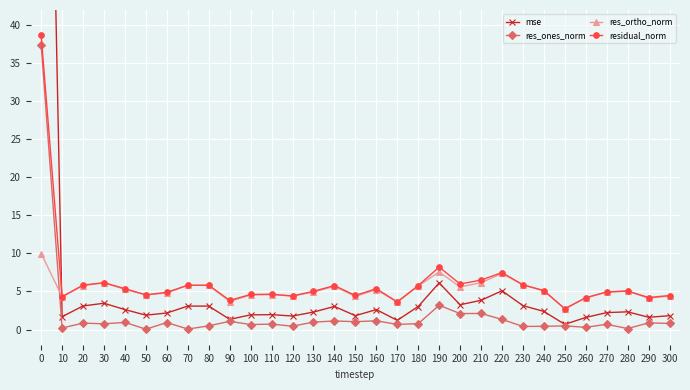

What is the maximum value shown in the chart?

135.8